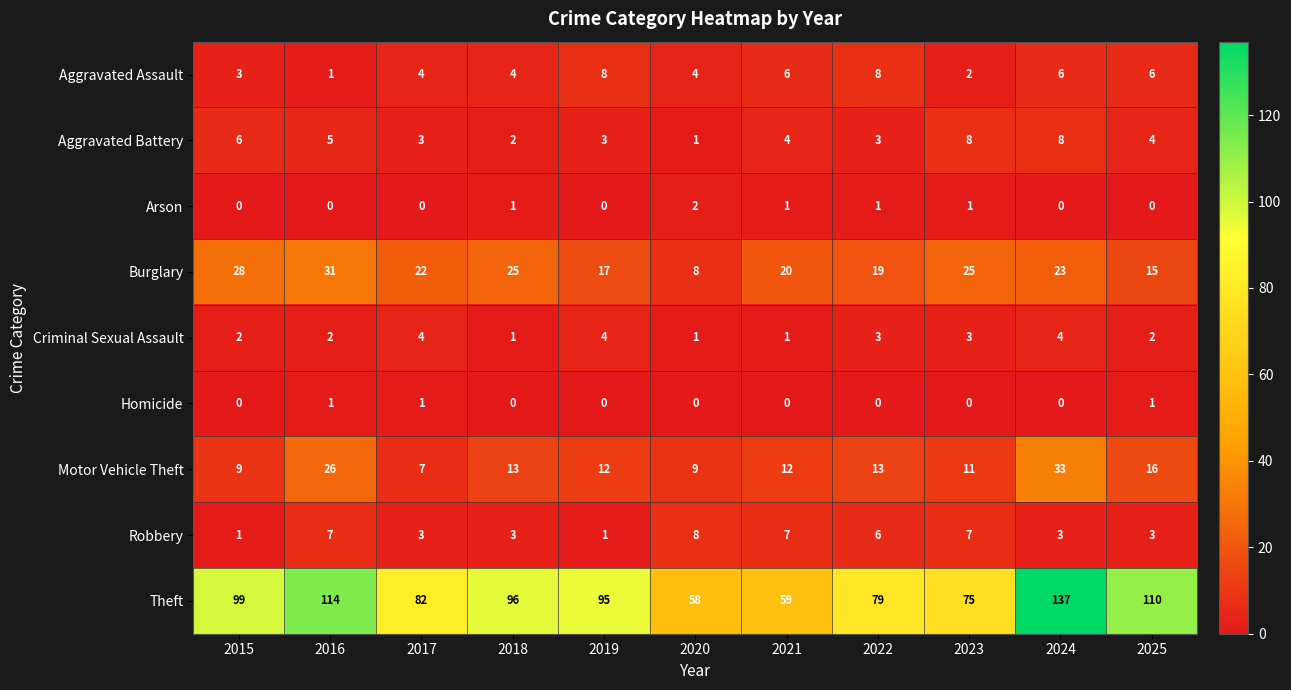

Read the Burglary value at 2015.

28